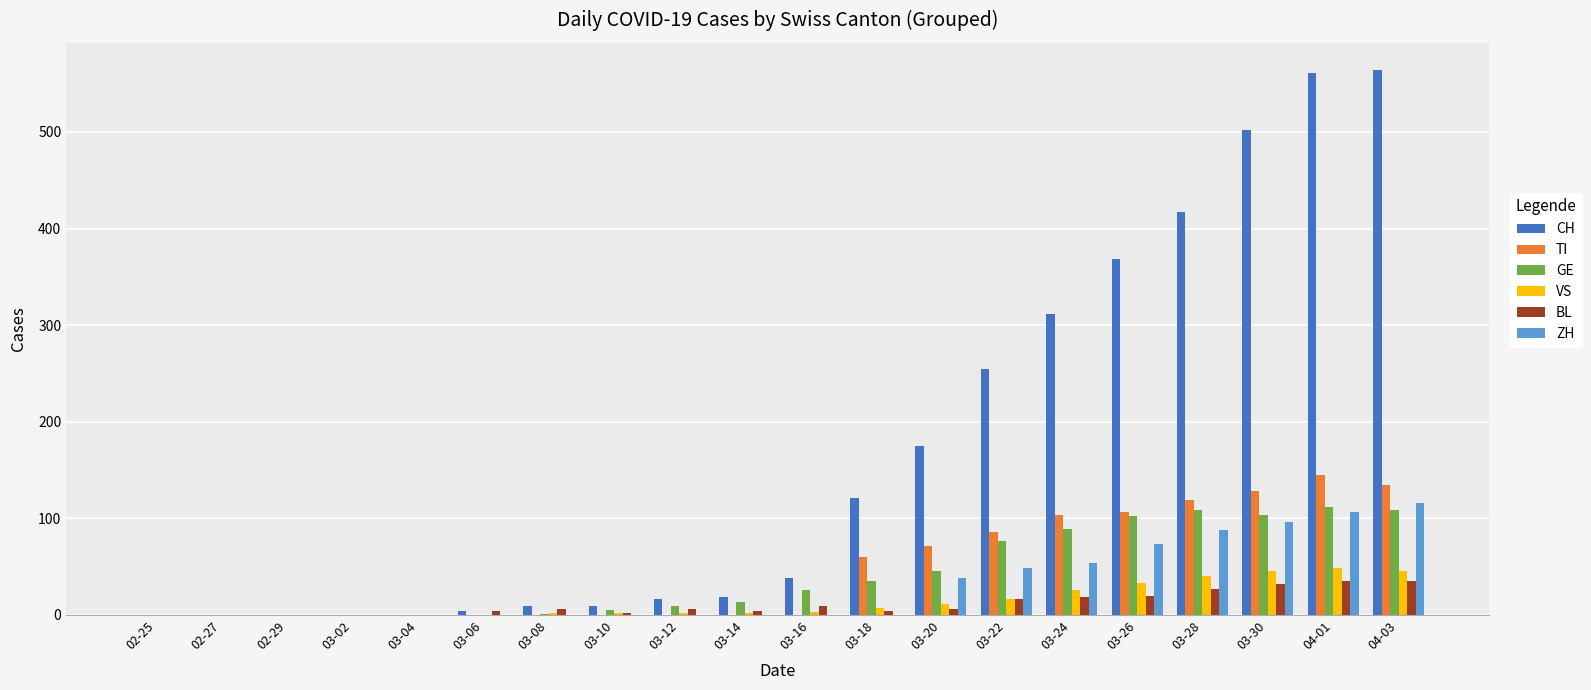

Count the number of categories in the chart.

20